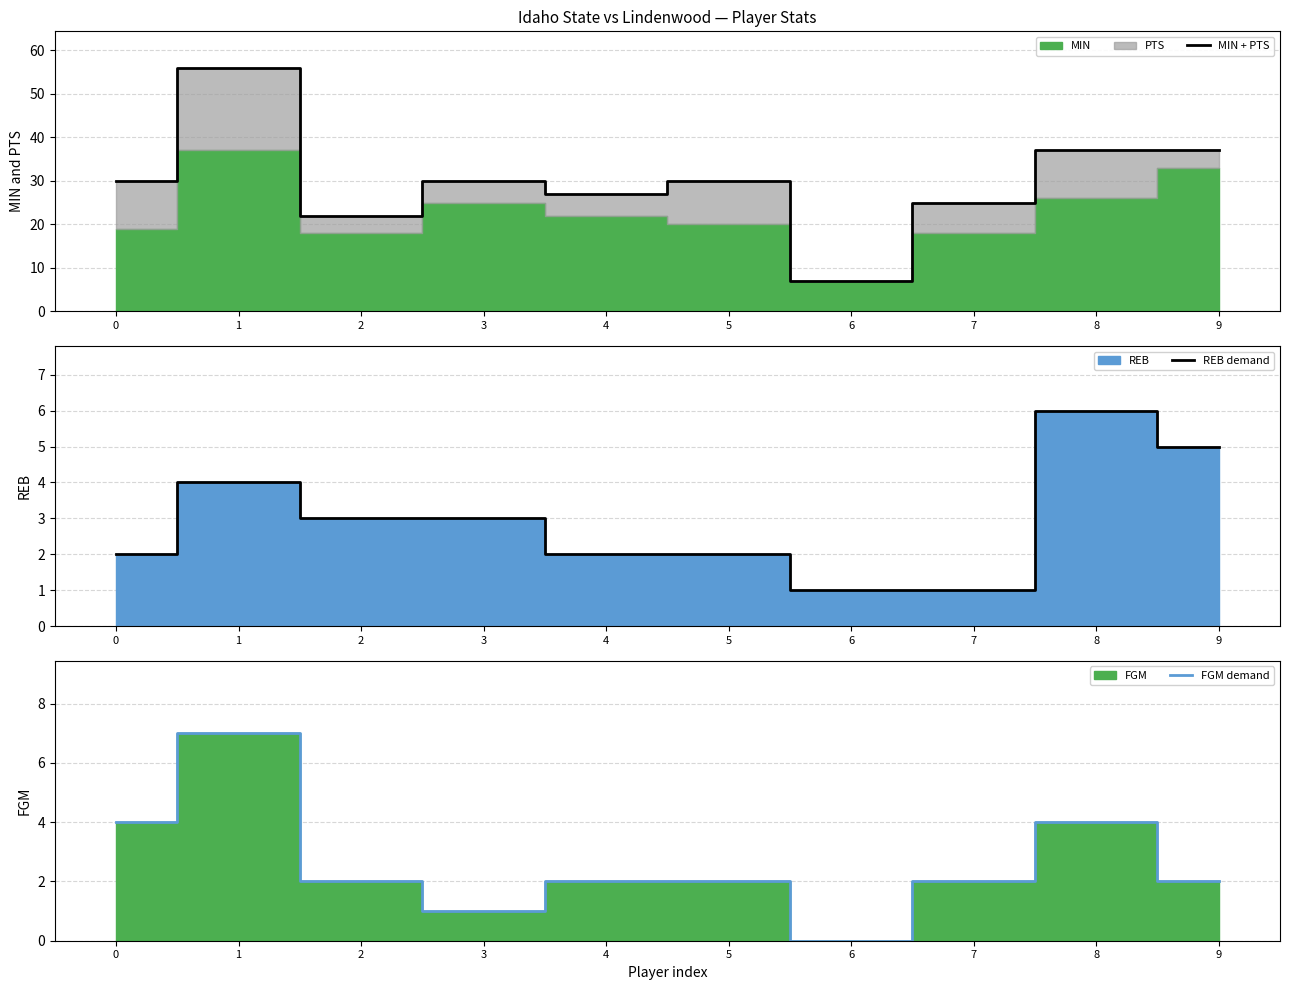

Between 4 and 2, which is larger?

4